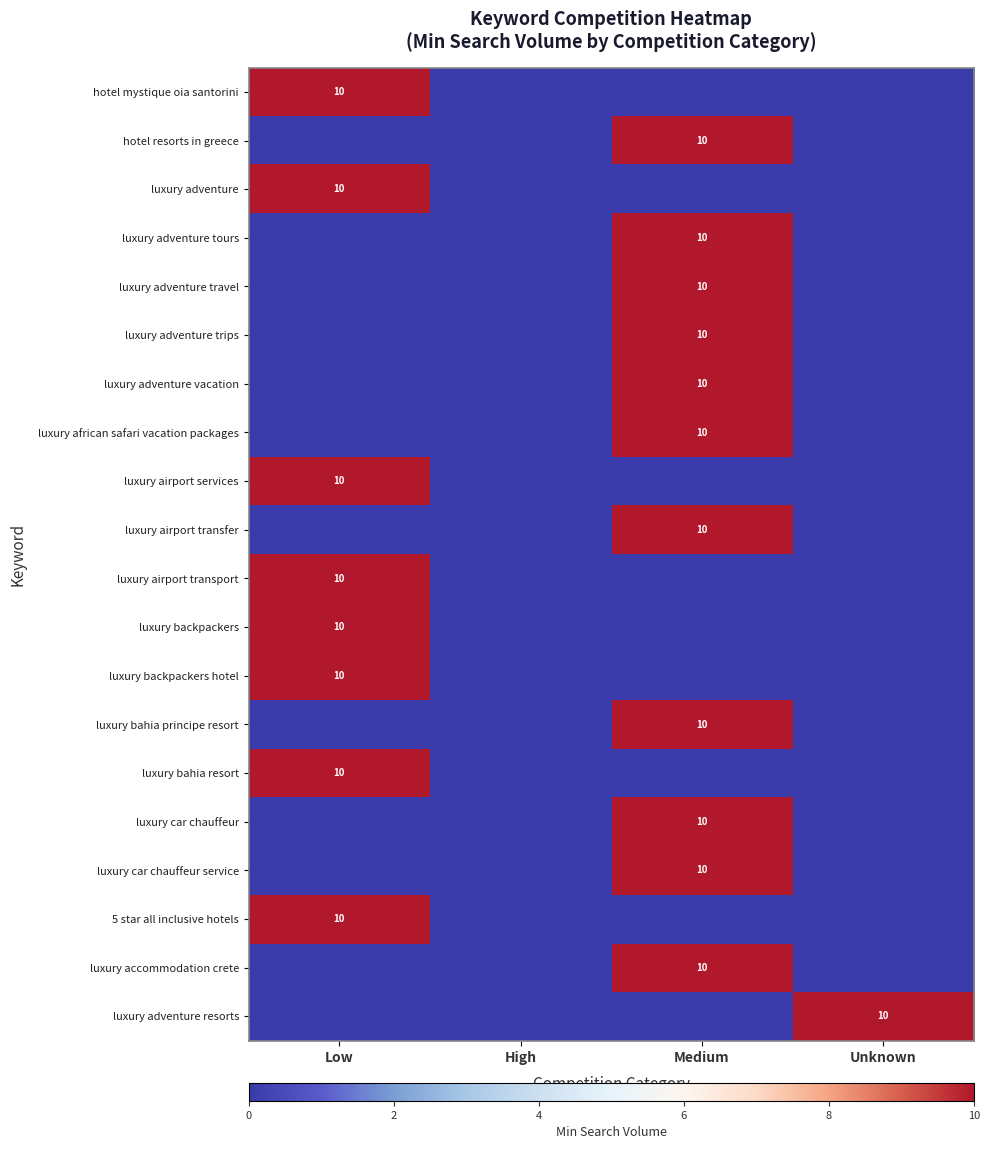

The luxury african safari vacation packages series shows 18 at Medium. True or false?

False